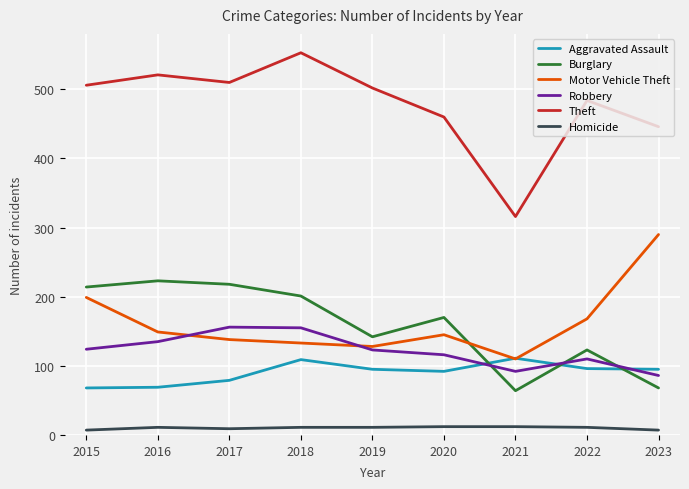

Which category has the highest value across all series?

2018